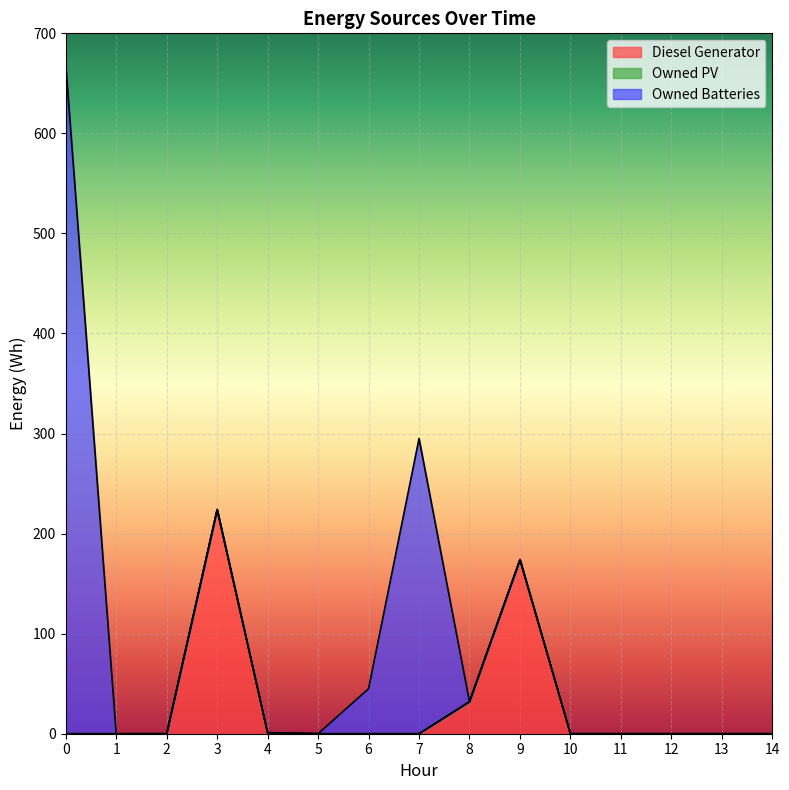

True or false: Owned Batteries has more than 0 points higher than both neighbors.

True